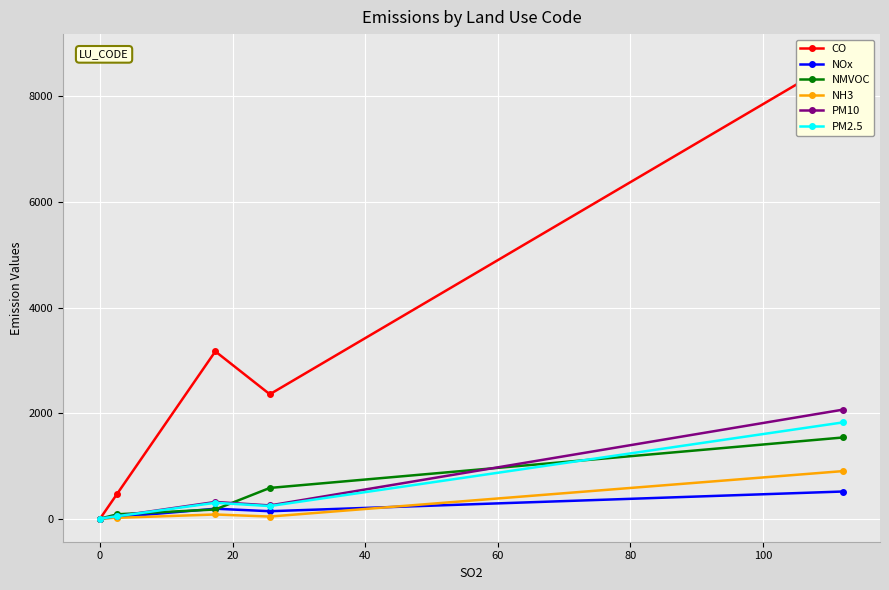

True or false: CO has more than 2 points higher than both neighbors.

False